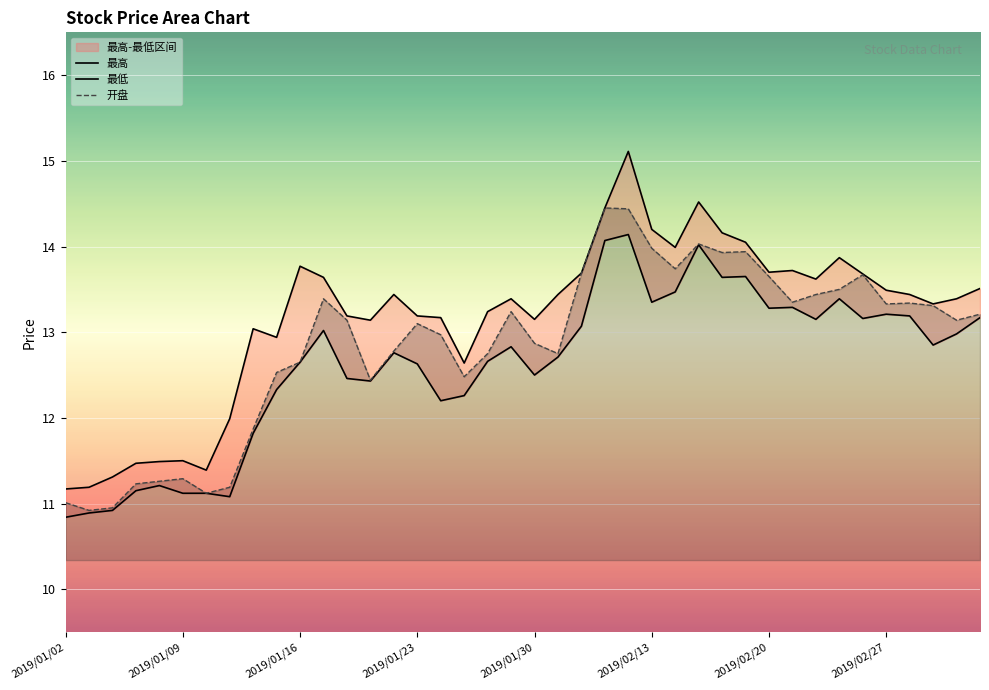

Is it true that 最高 equals 9.5 at 2019/02/12?

False